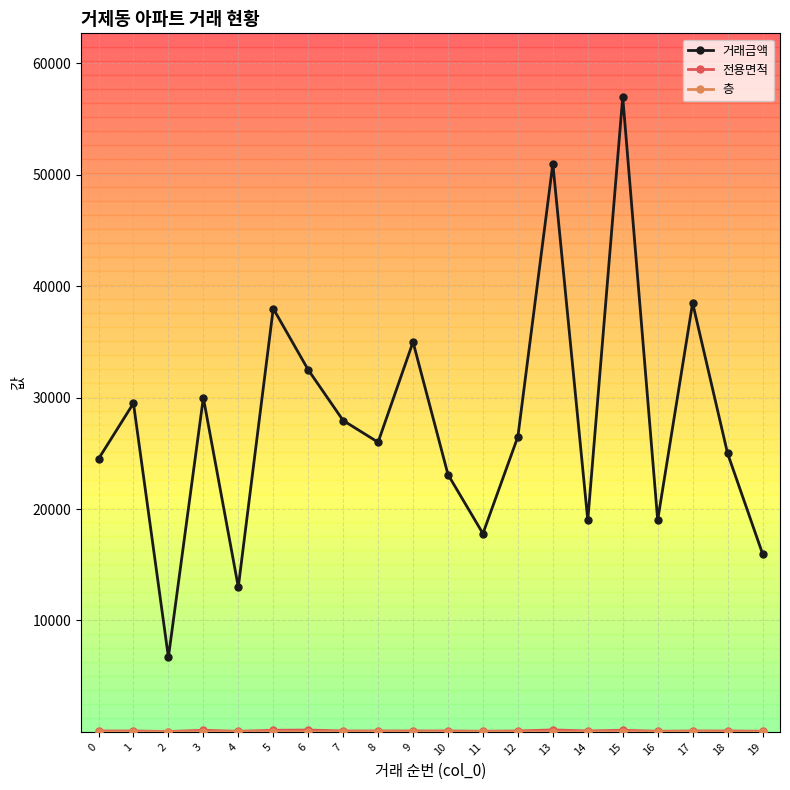

What is the total value across all series at 14?

19086.9